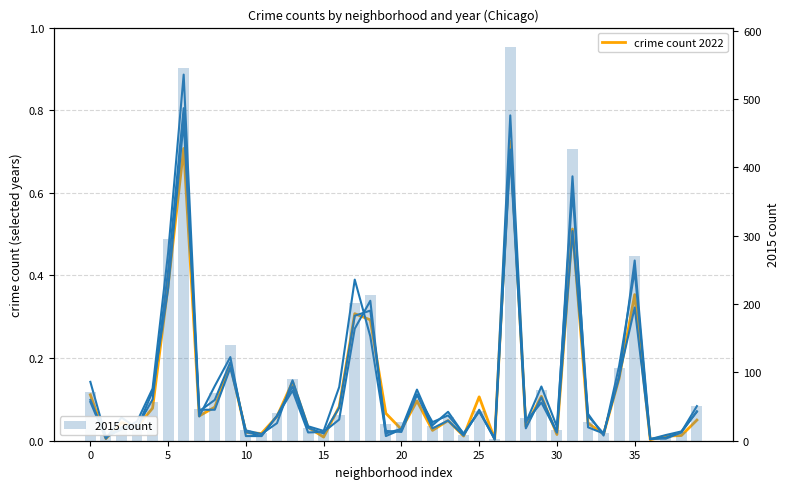

What is the sum of all 2015 count values?

3752